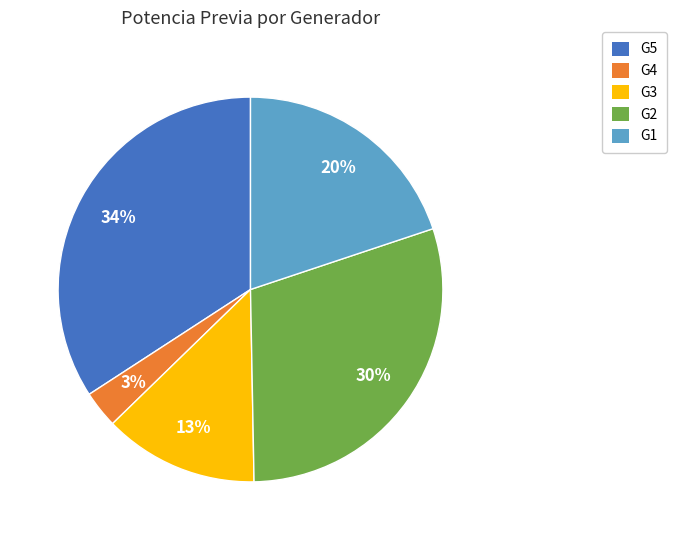

What is the largest slice in the pie chart?

G5